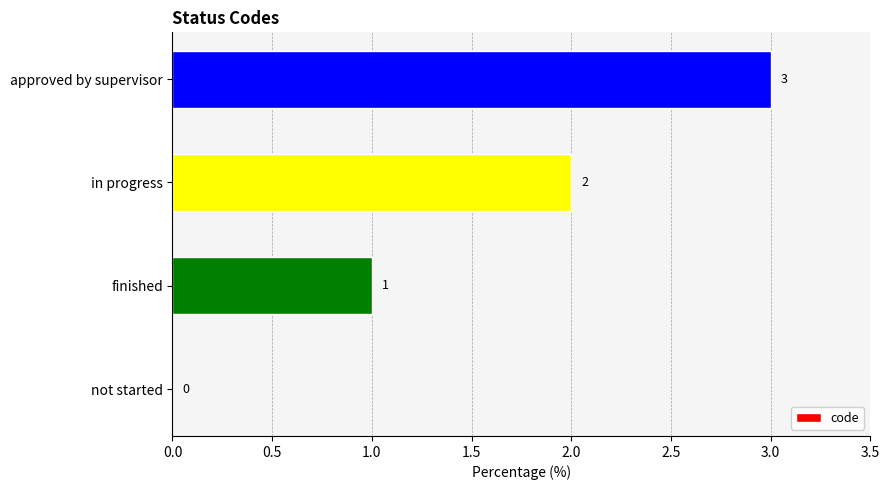

How many values are between 1 and 3?

3